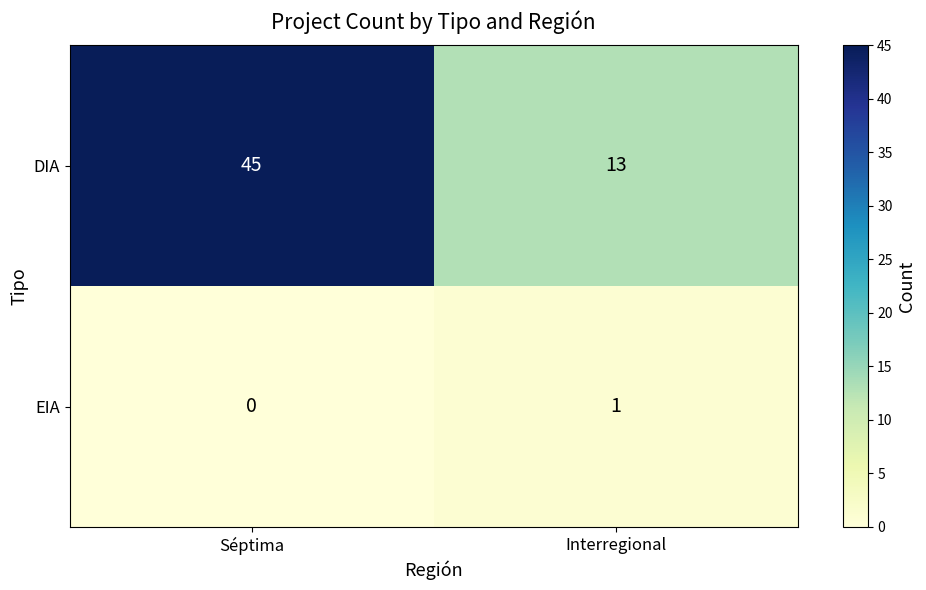

Which series has the largest total across all categories?

DIA